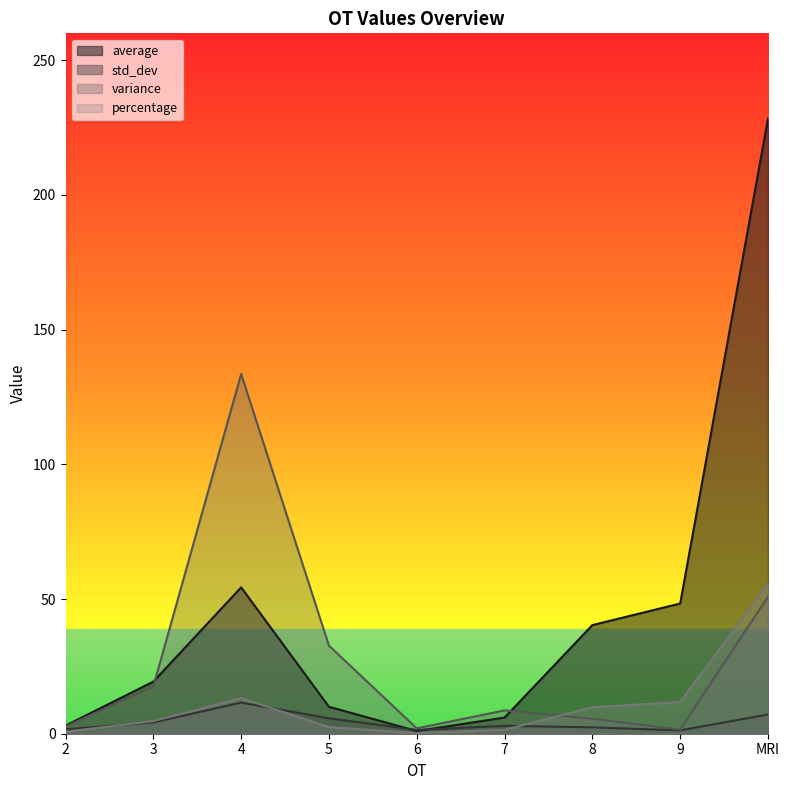

True or false: variance and std_dev intersect in this chart.

False